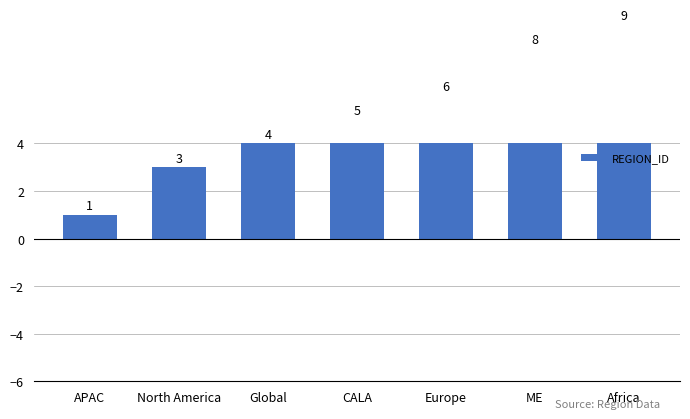

How many values are between 3 and 8?

5